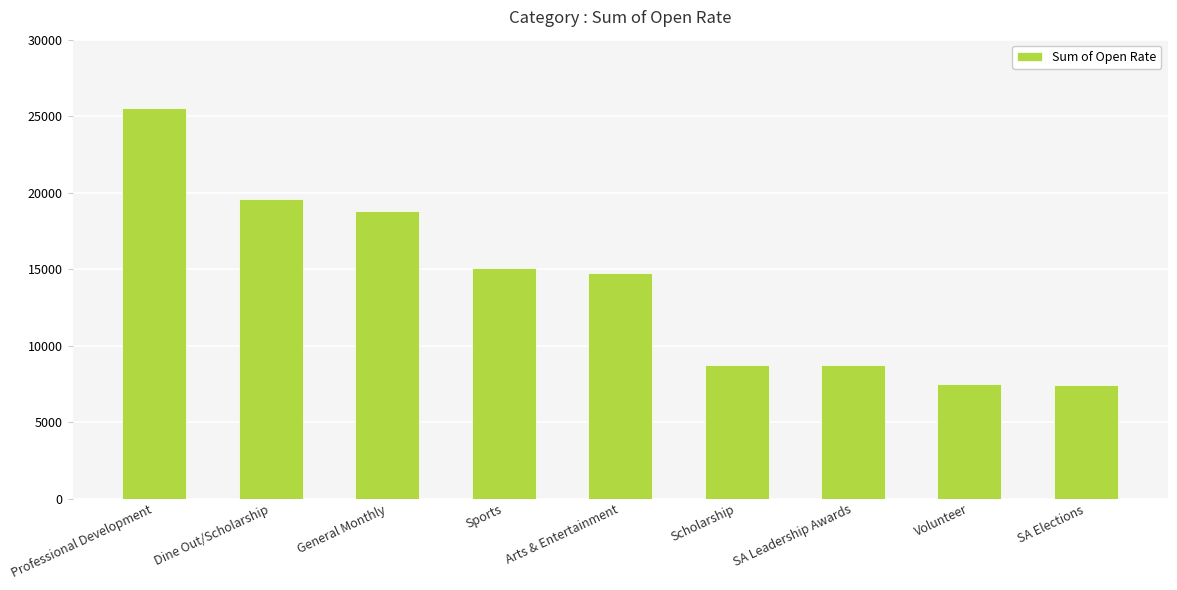

What is the change in value from Arts & Entertainment to SA Elections?

-7309